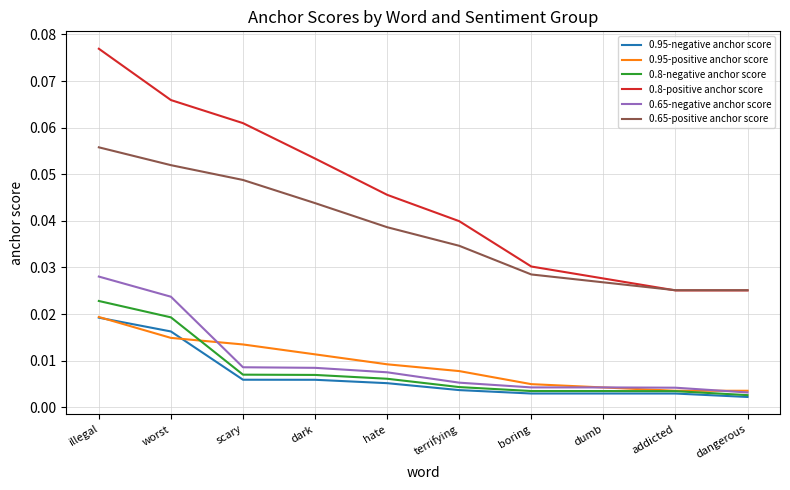

True or false: 0.65-positive anchor score and 0.65-negative anchor score cross at least once.

False